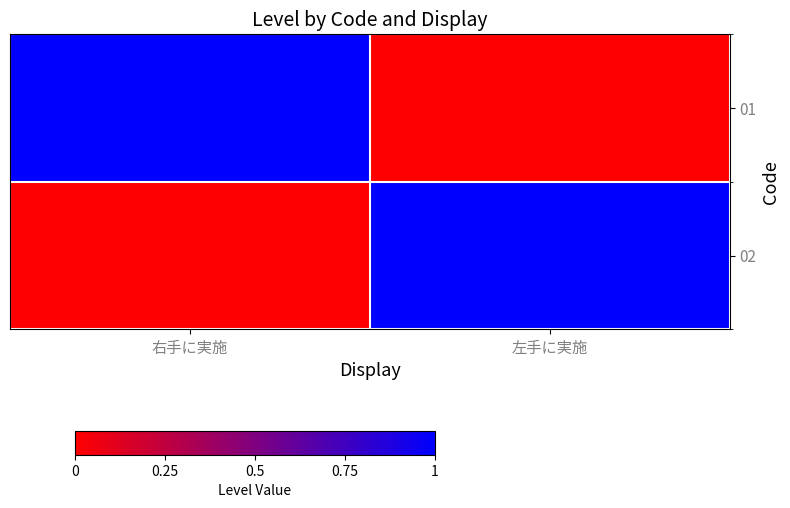

List the series in order of their peak value, highest first.

01, 02